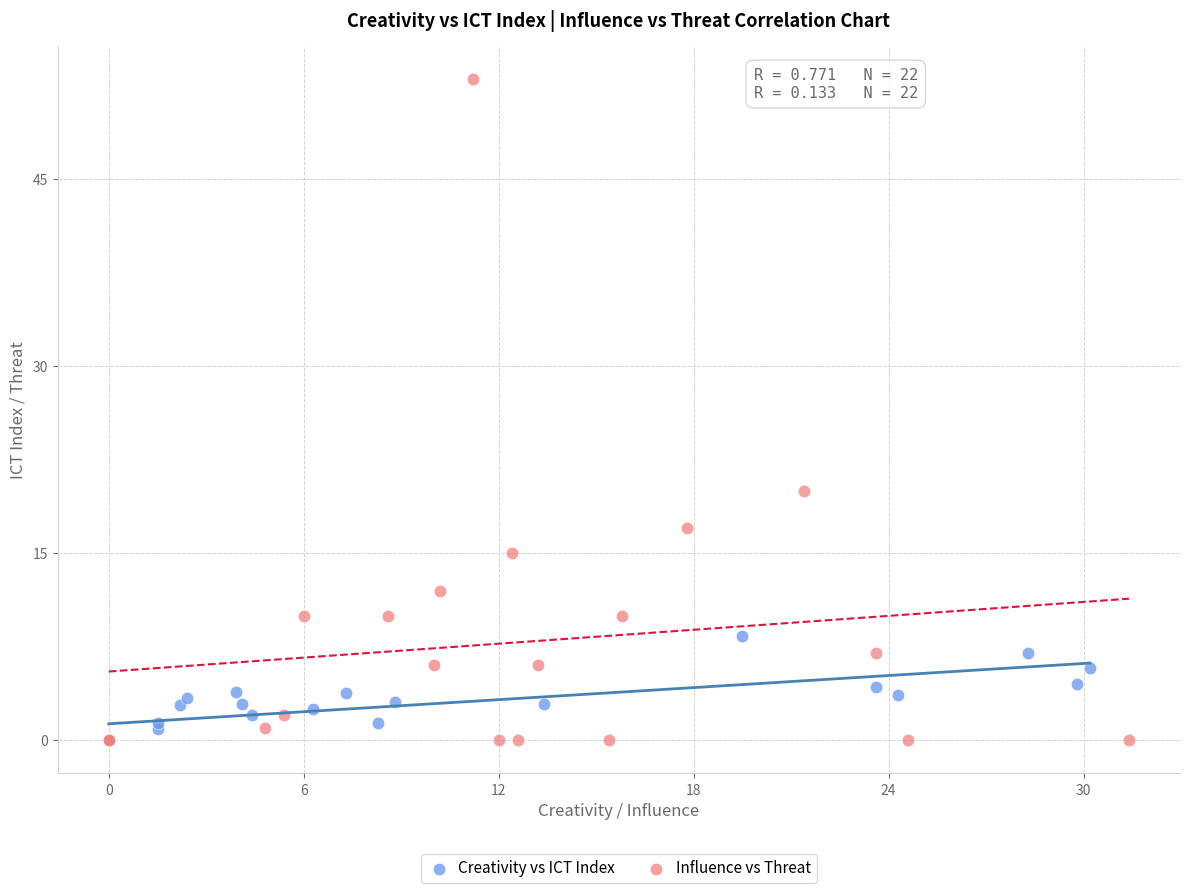

Which series contains the highest Y value?

Influence vs Threat